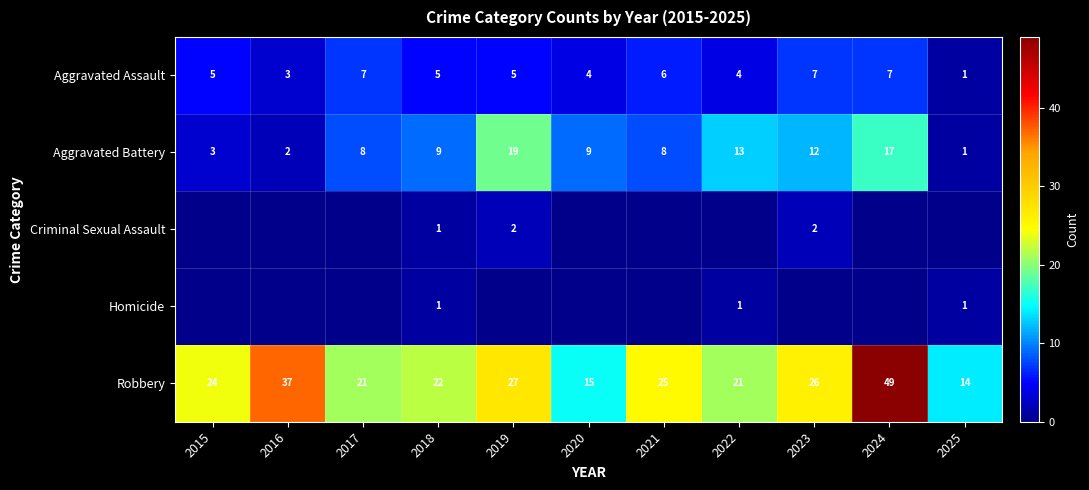

What is the lowest value of the Robbery series?

14